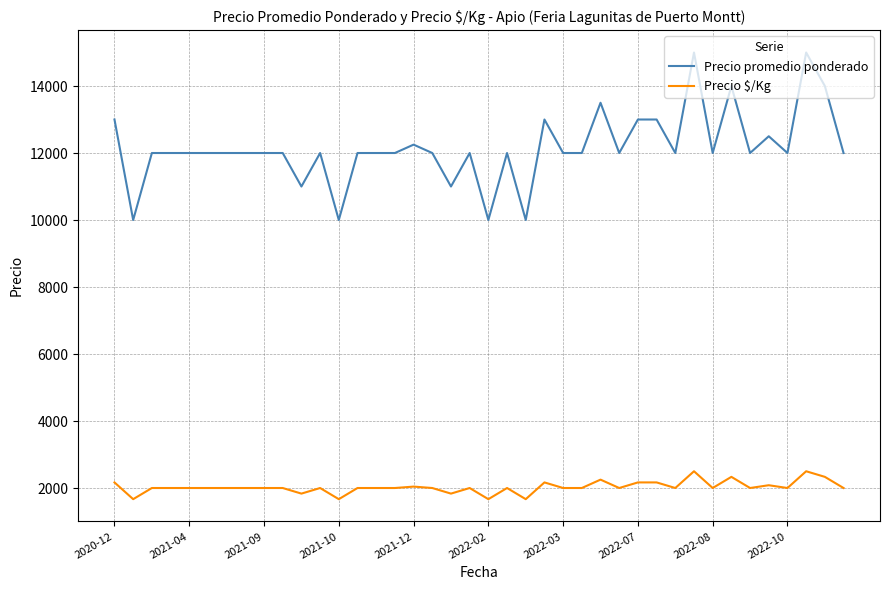

True or false: Precio promedio ponderado has more than 2 points higher than both neighbors.

True